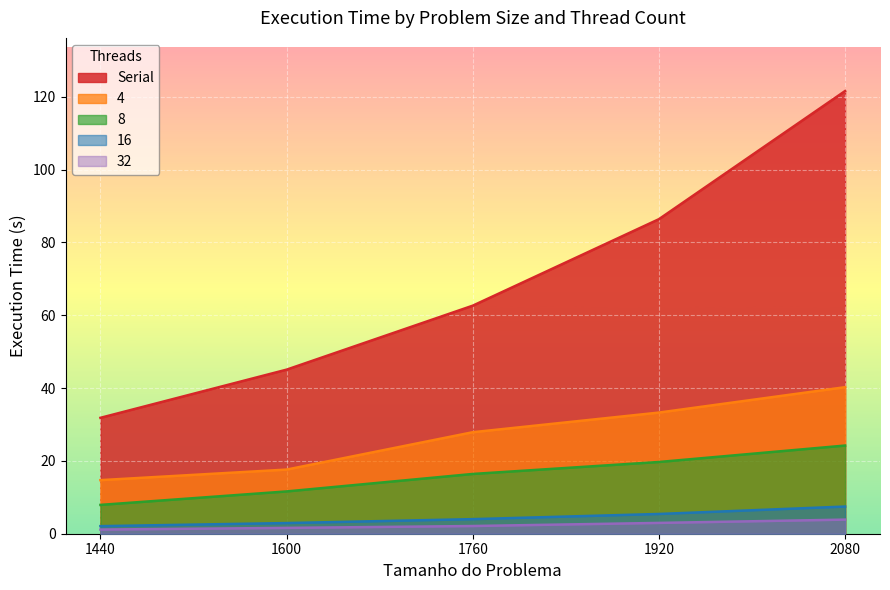

Where is 16 nearest to the value 4?

1760